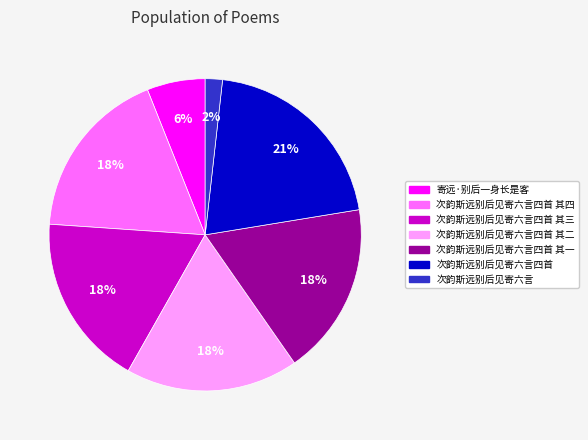

To the nearest percent, what is the difference between the largest and smallest slice percentages?

19%